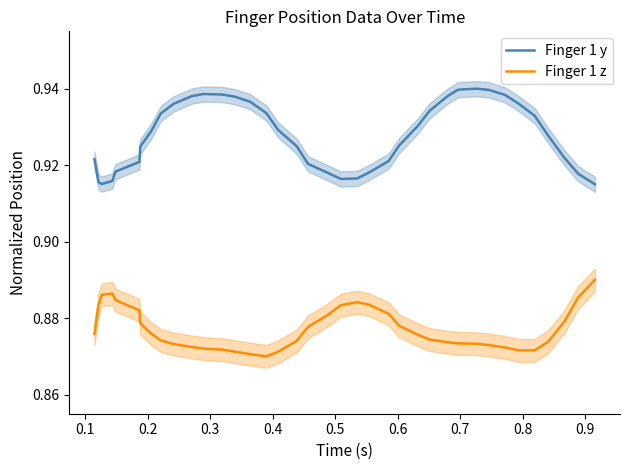

Which series has the largest range (max minus min)?

Finger 1 y